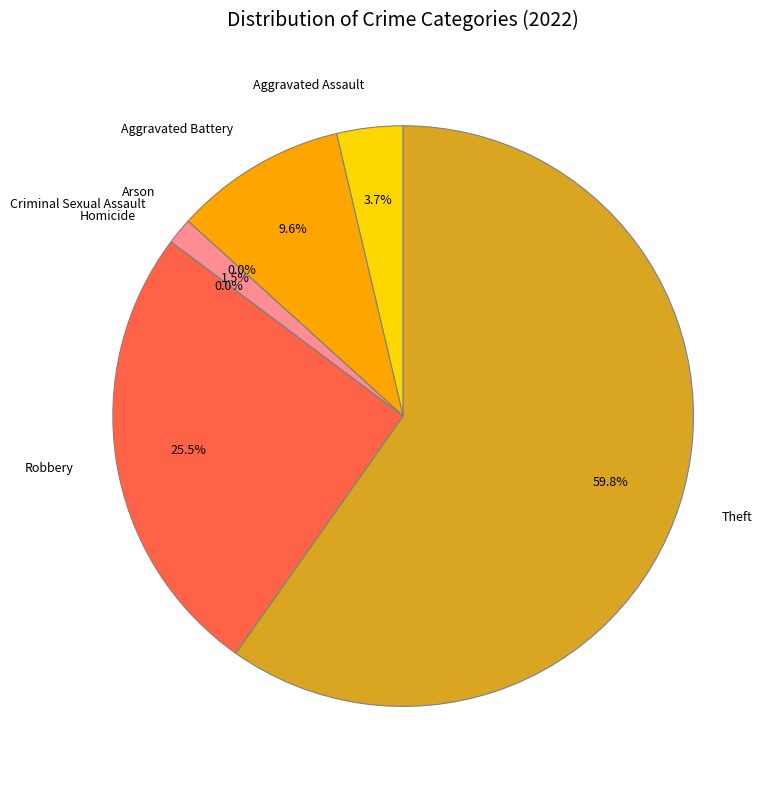

Count the number of slices in the pie.

7